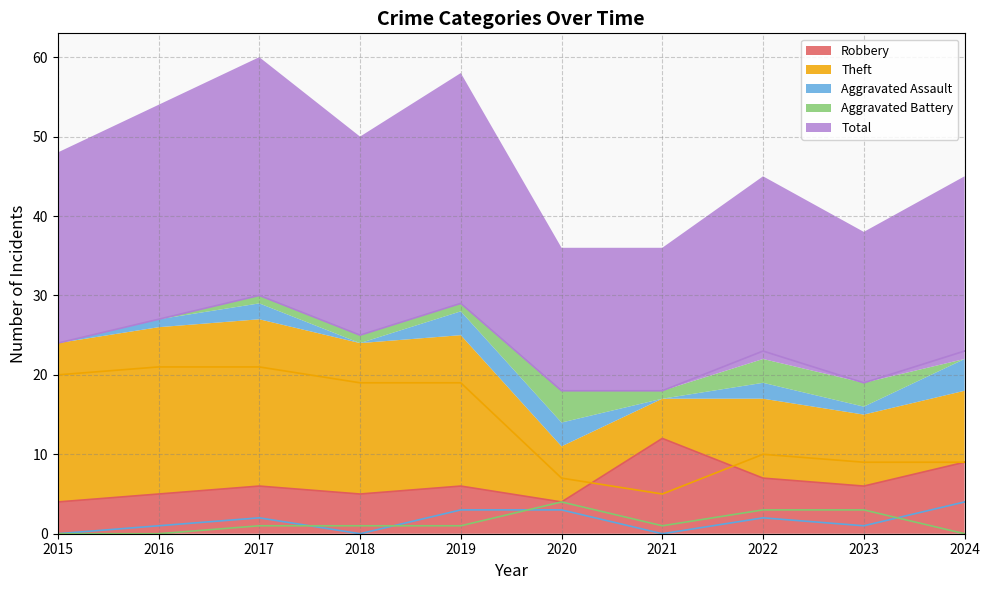

At how many categories does at least one series exceed 7?

10